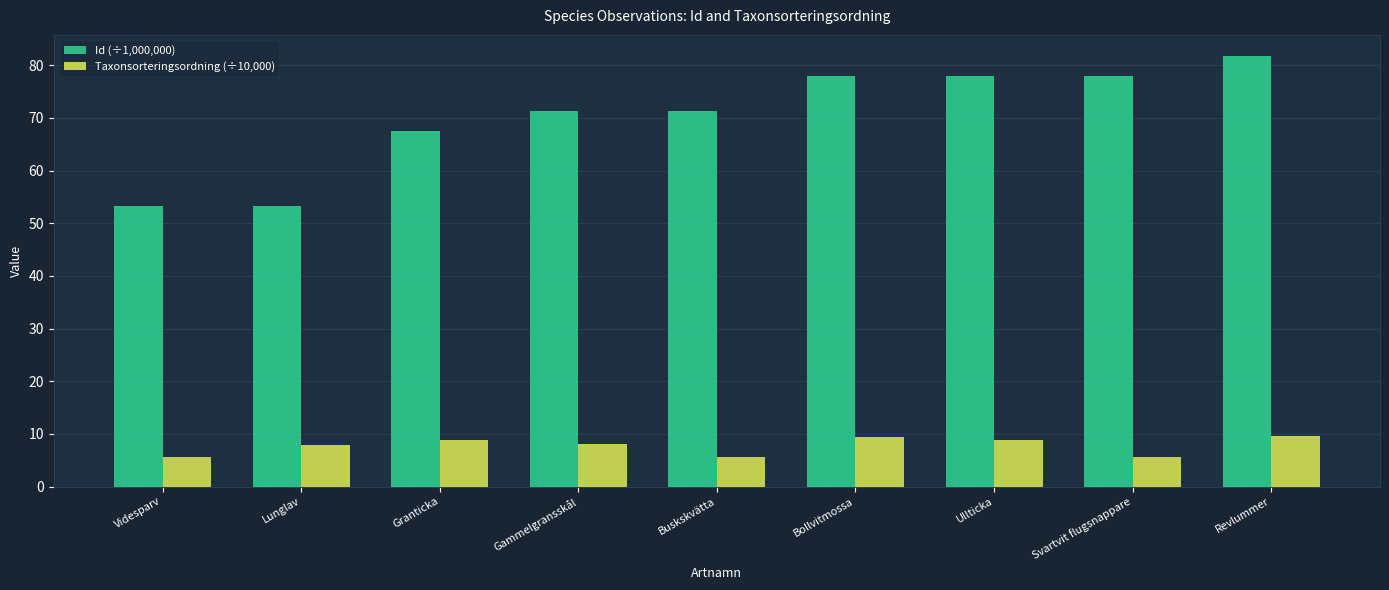

Which category has the highest value across all series?

Revlummer